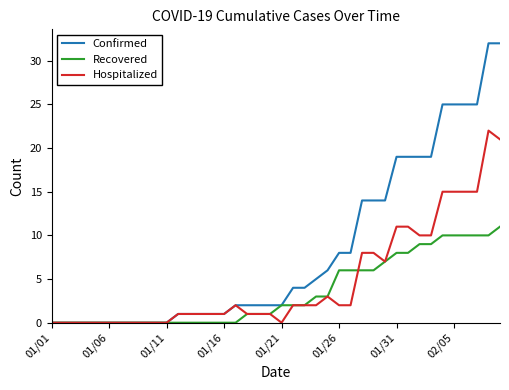

Which series has the largest total across all categories?

Confirmed